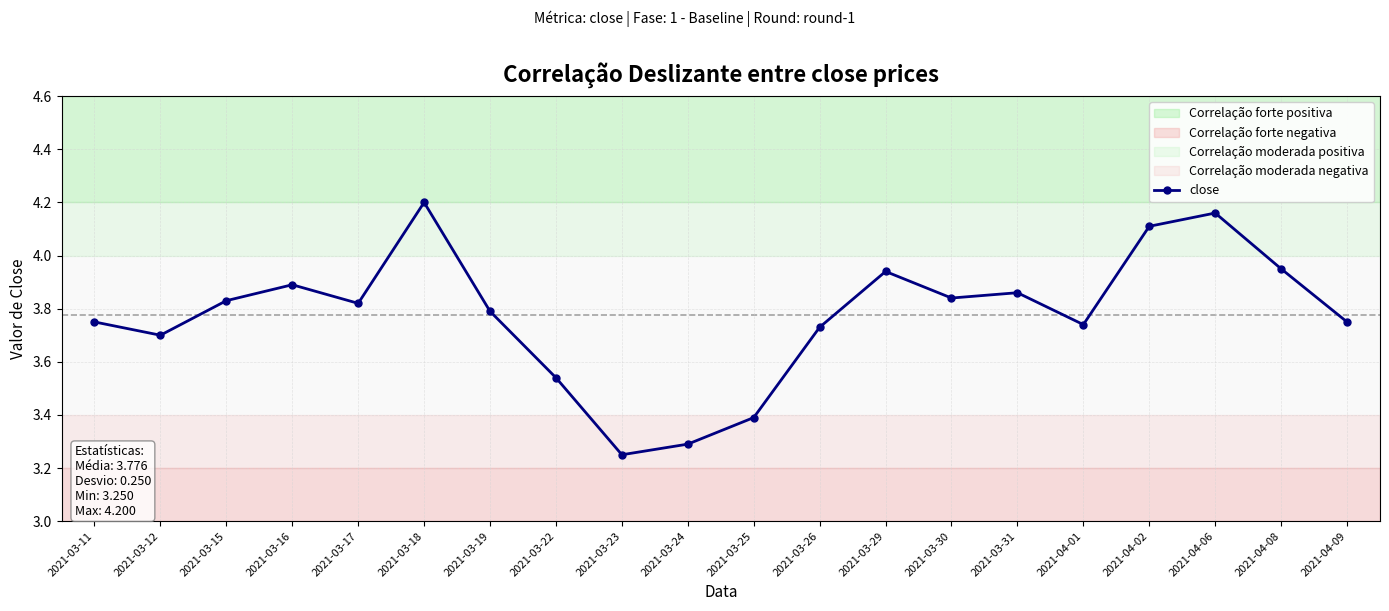

At which category does the chart reach its minimum across all series?

2021-03-23